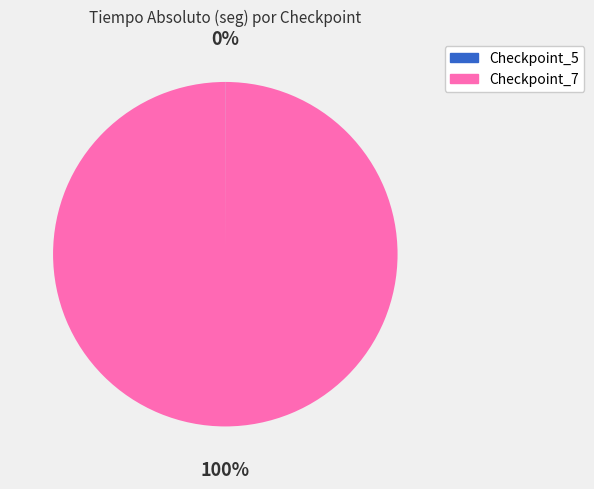

The Checkpoint_7 slice represents 100% of the pie. True or false?

True